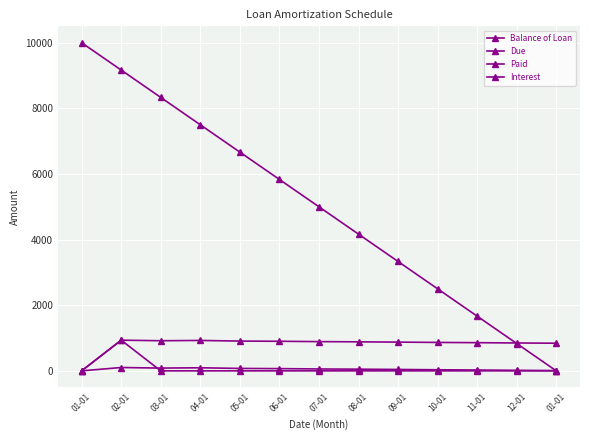

What is the average value of the Paid series?

71.9